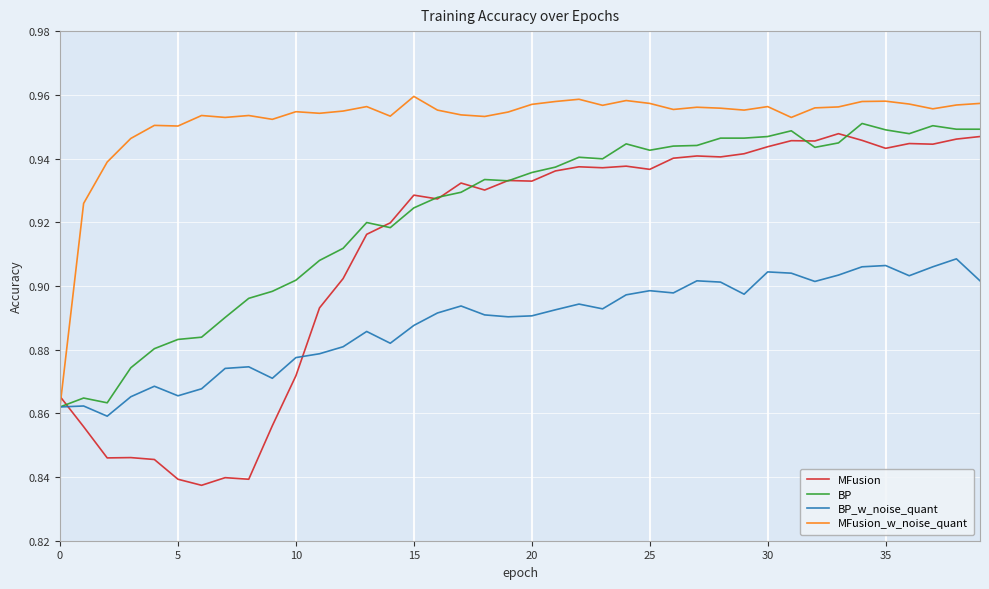

Does the chart have visible grid lines?

Yes